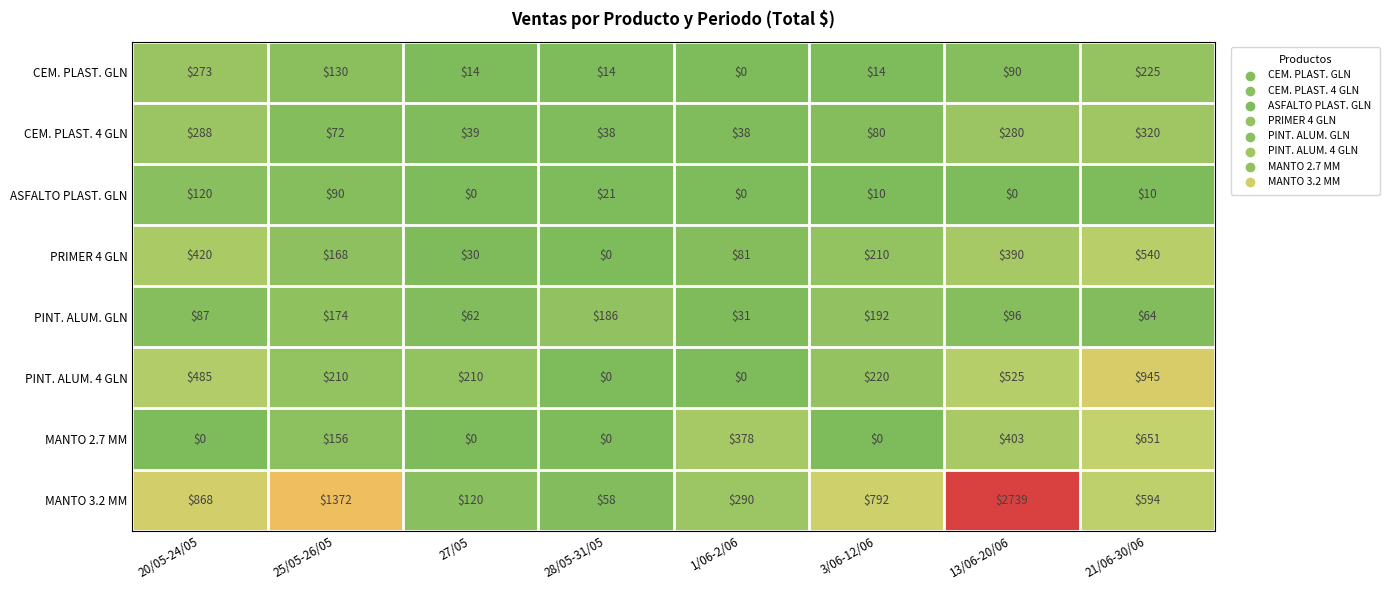

The MANTO 3.2 MM series shows 168 at 27/05. True or false?

False